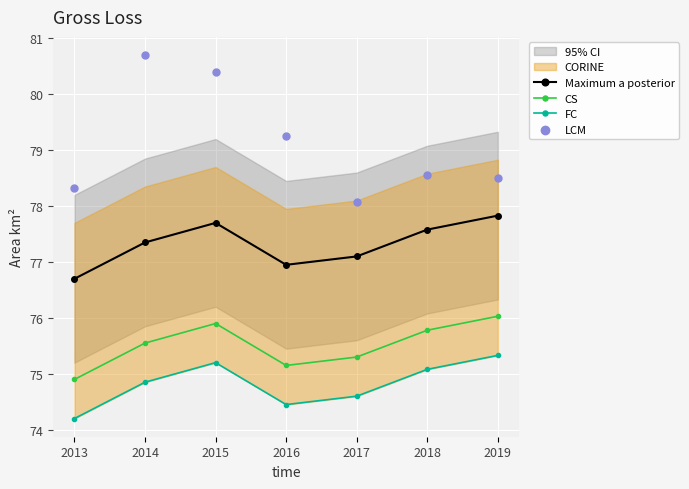

Which series has the widest spread of Y values?

LCM